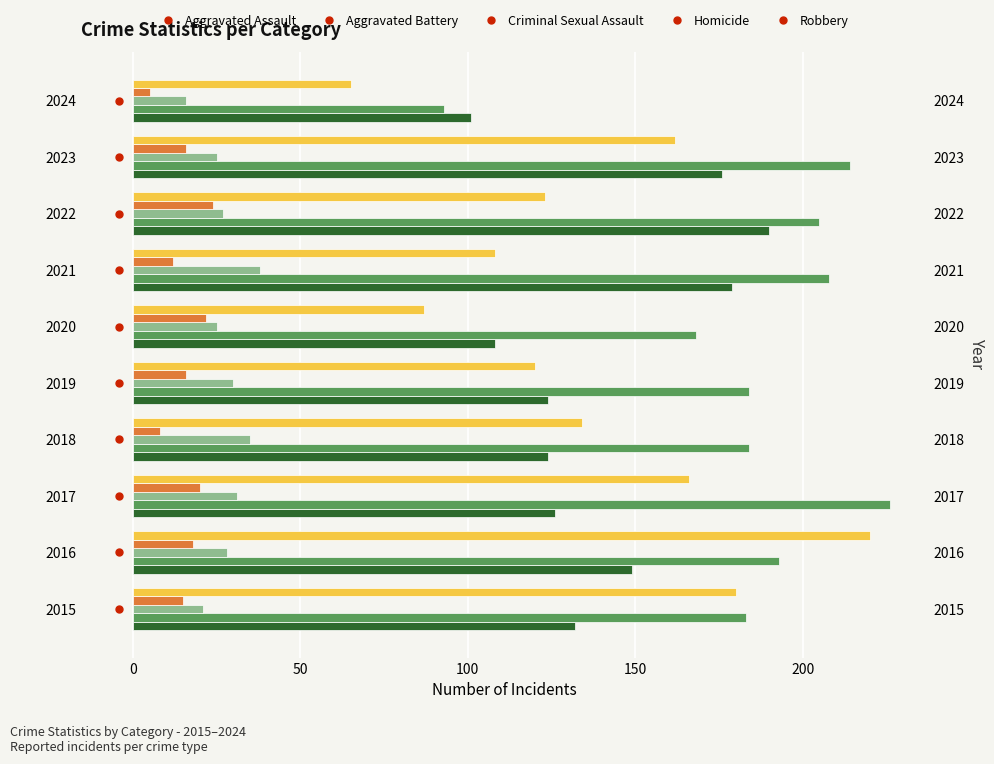

Reading left to right, transcribe all the data shown in this chart.

Aggravated Assault: 132	149	126	124	124	108	179	190	176	101
Aggravated Battery: 183	193	226	184	184	168	208	205	214	93
Criminal Sexual Assault: 21	28	31	35	30	25	38	27	25	16
Homicide: 15	18	20	8	16	22	12	24	16	5
Robbery: 180	220	166	134	120	87	108	123	162	65